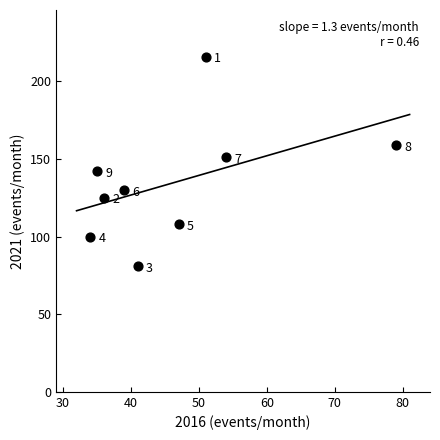

What Y value in the scatter plot is closest to 148?

151